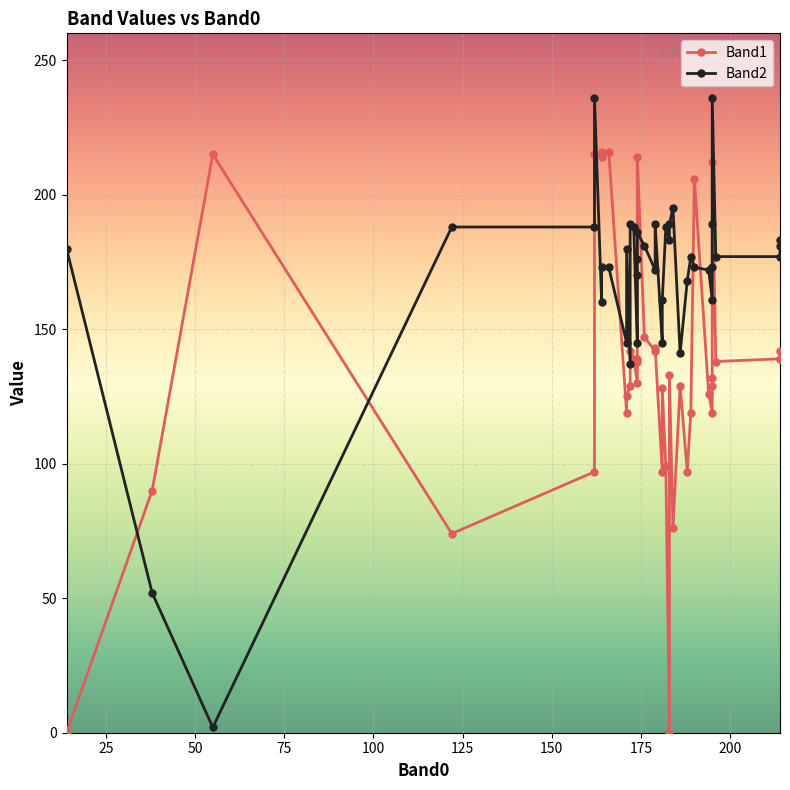

What is the value of the Band2 point at the 25th from the left?

177